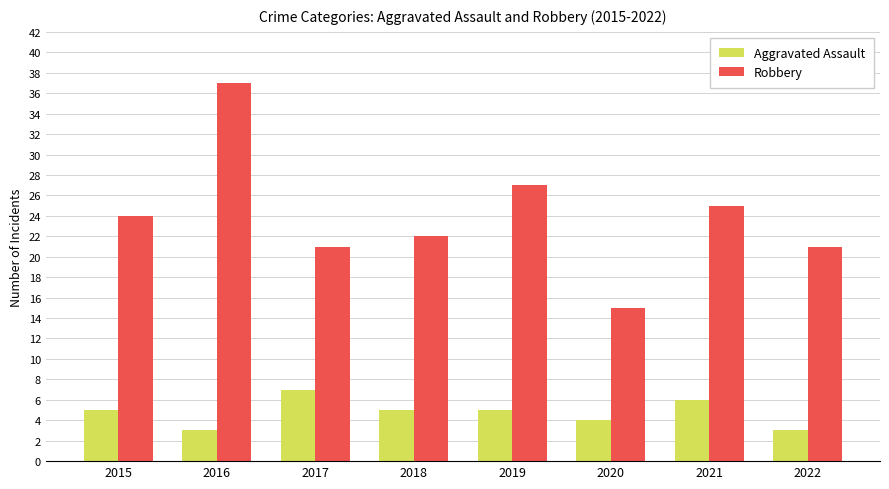

The Aggravated Assault series shows 7 at 2020. True or false?

False